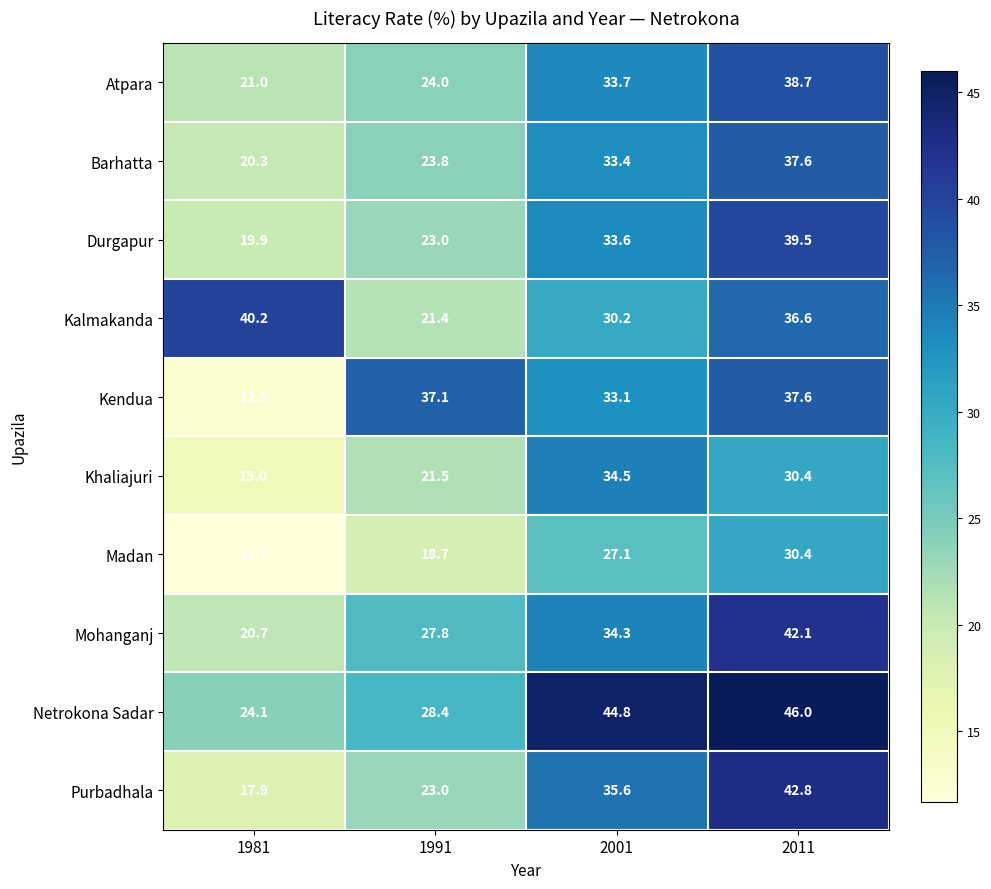

How many series are shown in this chart?

10